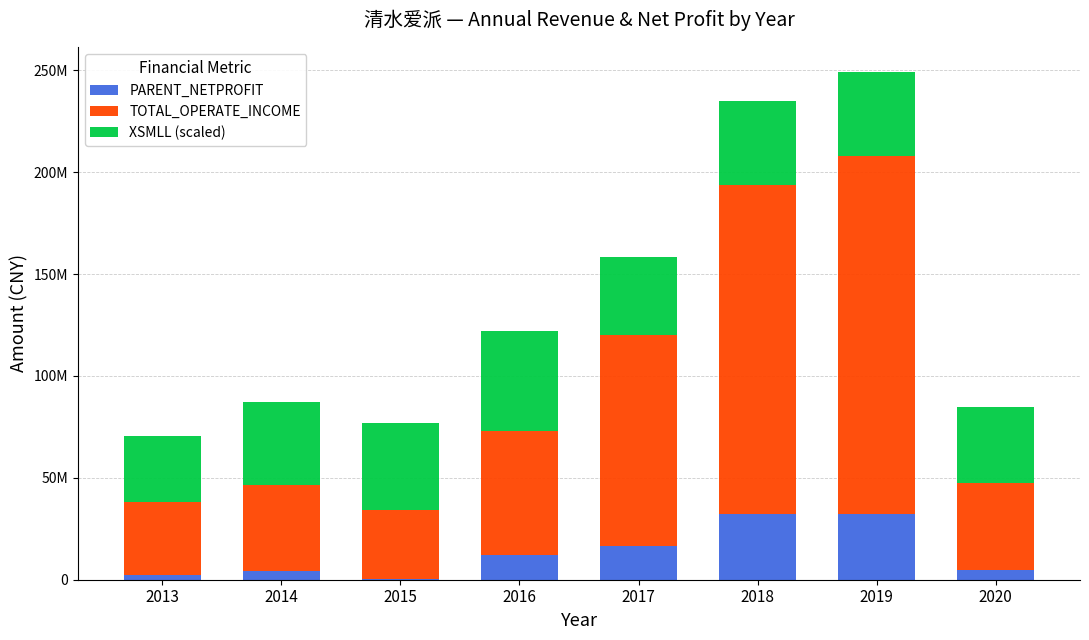

What are all the series names shown in the legend?

PARENT_NETPROFIT, TOTAL_OPERATE_INCOME, XSMLL (scaled)